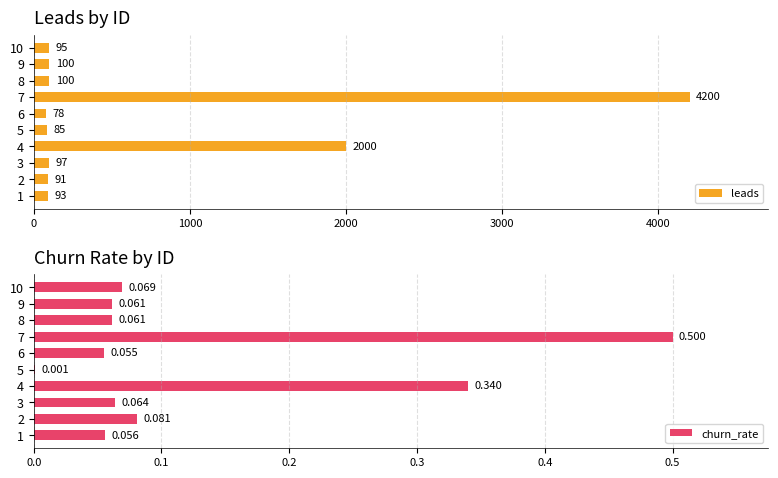

What is the minimum value for leads?

78